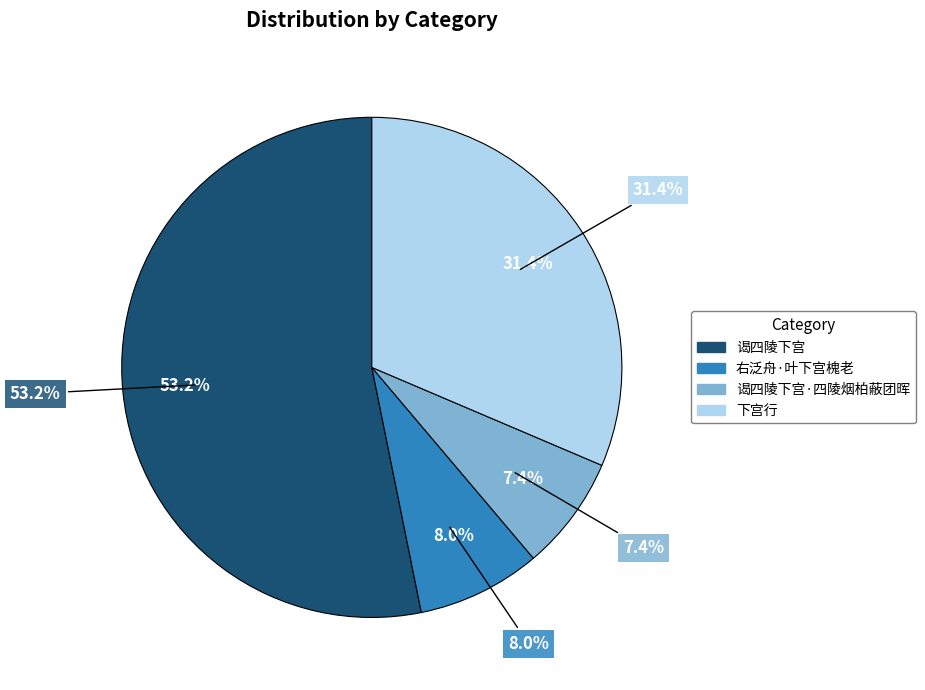

True or false: 右泛舟·叶下宫槐老 accounts for 8% of the total.

True